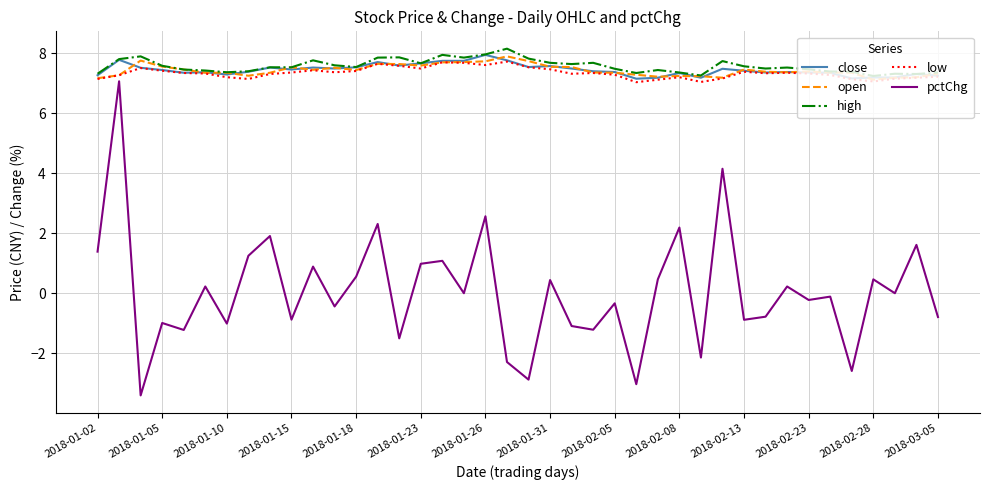

True or false: open and pctChg intersect in this chart.

False